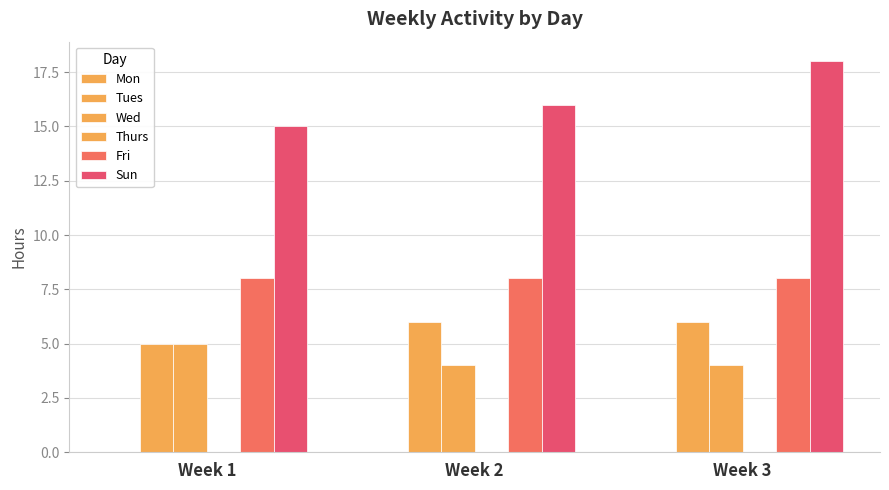

How many bars are there in each group?

4